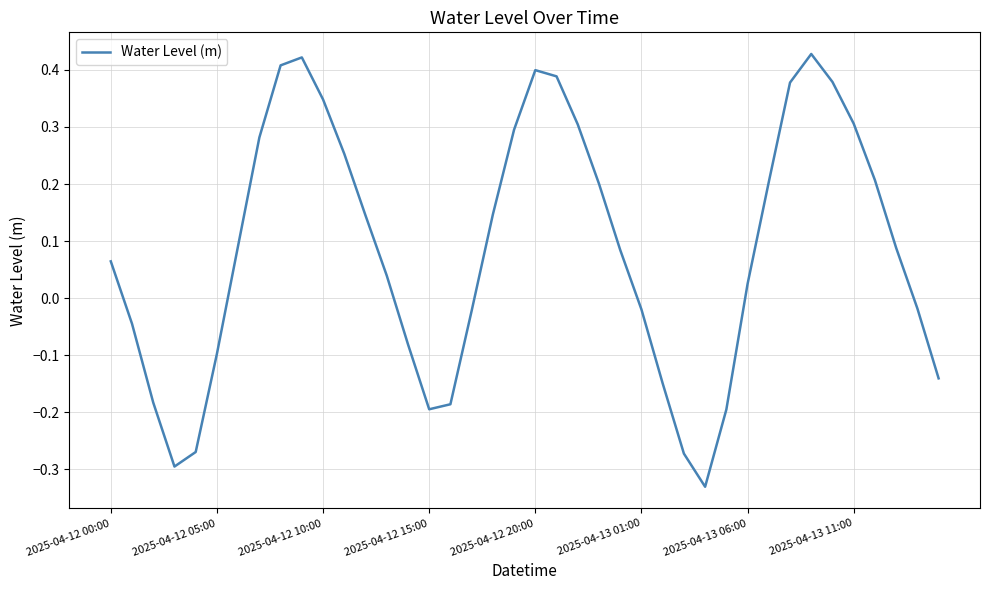

Count the number of categories in the chart.

40